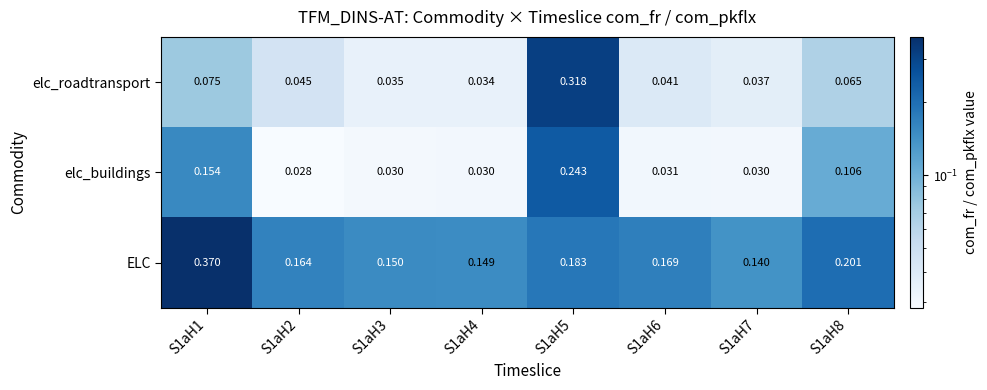

Between S1aH5 and S1aH8, which series saw the biggest shift?

elc_roadtransport